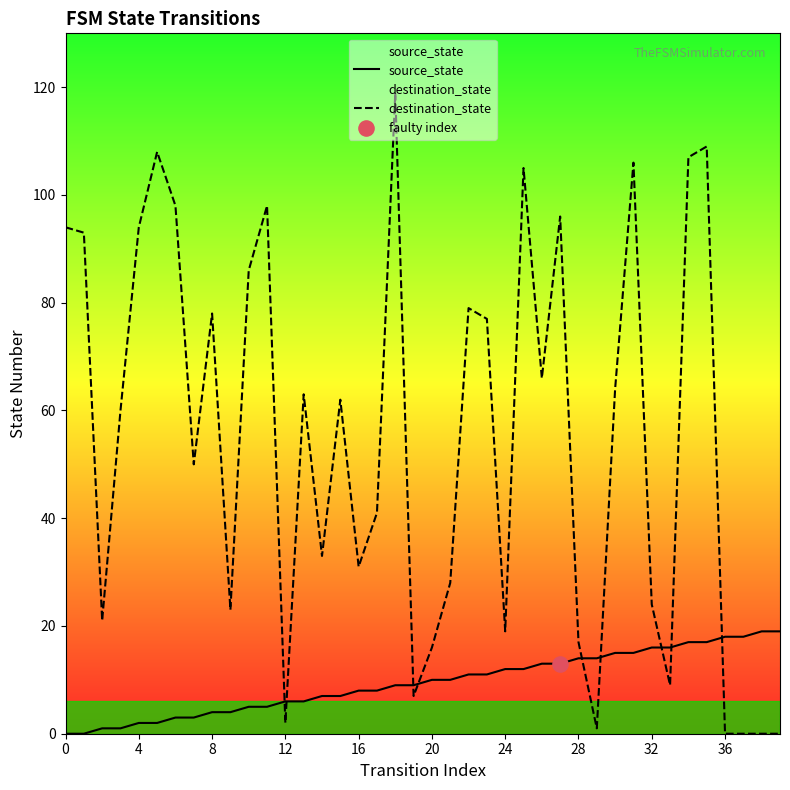

At how many categories does at least one series exceed 102?

6